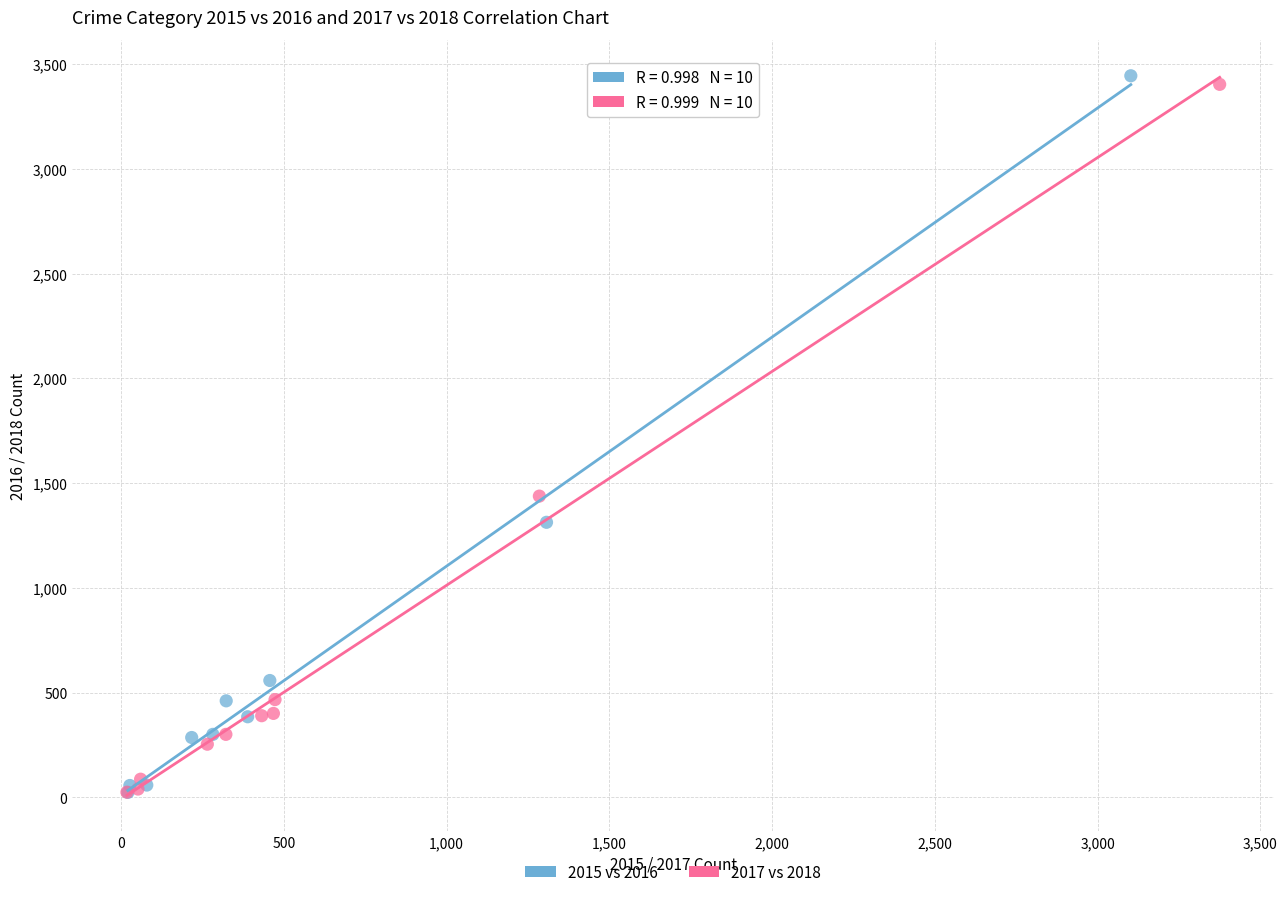

Which series reaches the maximum Y coordinate?

2015 vs 2016